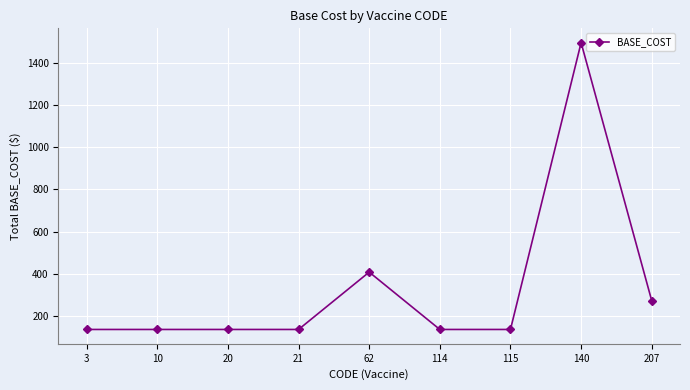

What is the change in value from 62 to 140?

+1088